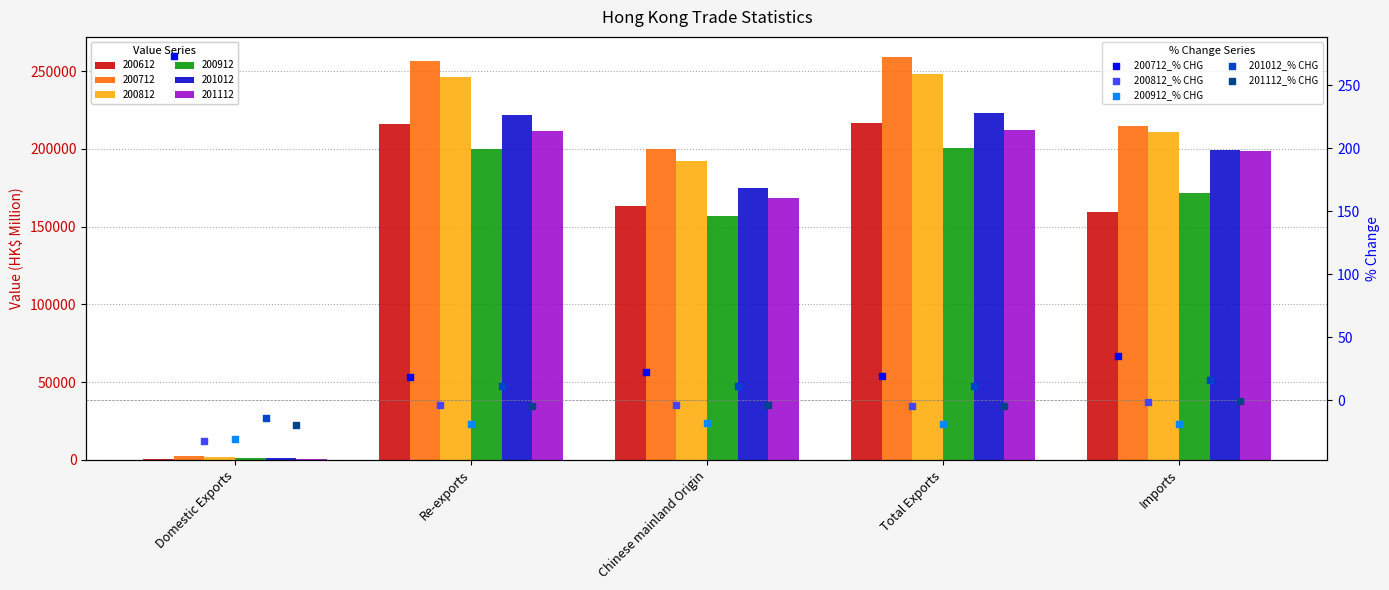

Which series has the largest total across all categories?

200712_% CHG